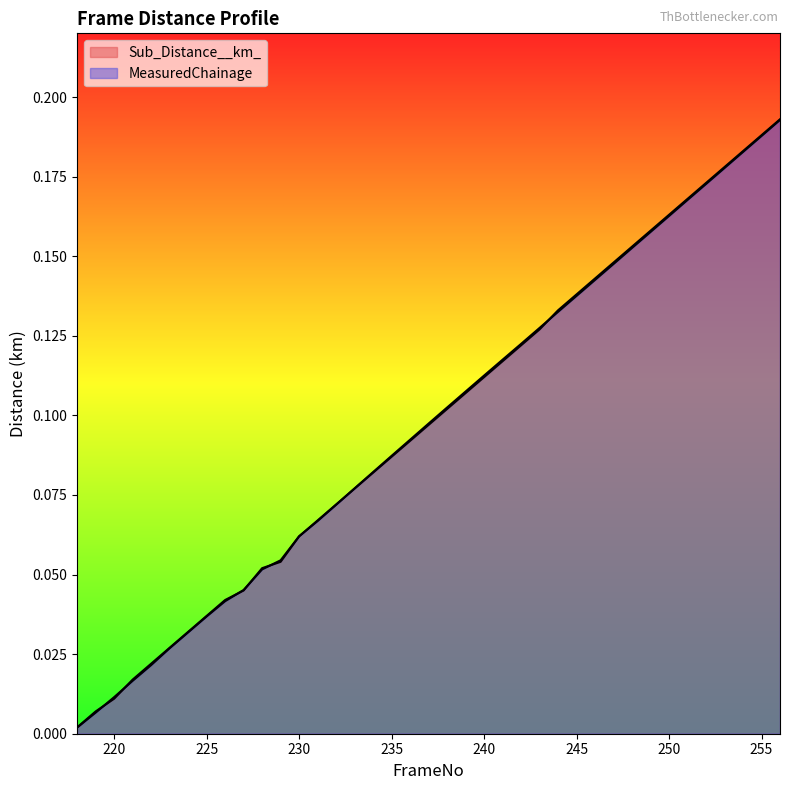

Reading left to right, extract all data points from this chart.

Sub_Distance__km_: 0.0	0.0	0.0	0.0	0.0	0.0	0.0	0.0	0.0	0.0	0.1	0.1	0.1	0.1	0.1	0.1	0.1	0.1	0.1	0.1	0.1	0.1	0.1	0.1	0.1	0.1	0.1	0.1	0.1	0.1	0.2	0.2	0.2	0.2	0.2	0.2	0.2	0.2	0.2
MeasuredChainage: 0.0	0.0	0.0	0.0	0.0	0.0	0.0	0.0	0.0	0.0	0.1	0.1	0.1	0.1	0.1	0.1	0.1	0.1	0.1	0.1	0.1	0.1	0.1	0.1	0.1	0.1	0.1	0.1	0.1	0.1	0.2	0.2	0.2	0.2	0.2	0.2	0.2	0.2	0.2